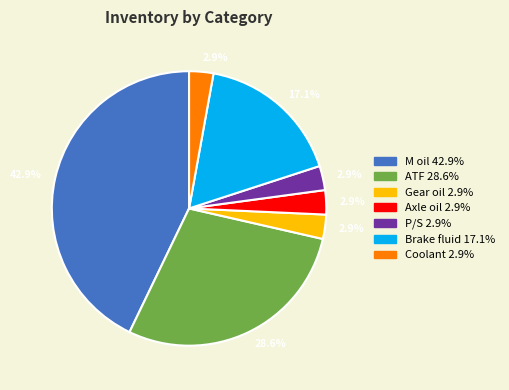

Do M oil and Gear oil together represent more than half of the pie?

No